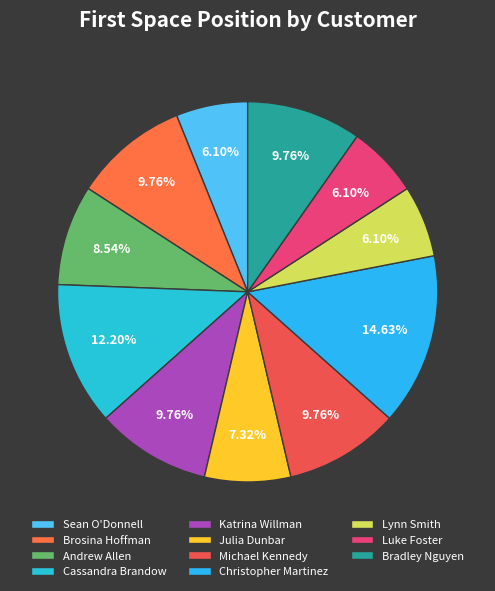

Combined, what portion of the pie is Christopher Martinez and Katrina Willman?

24.4%